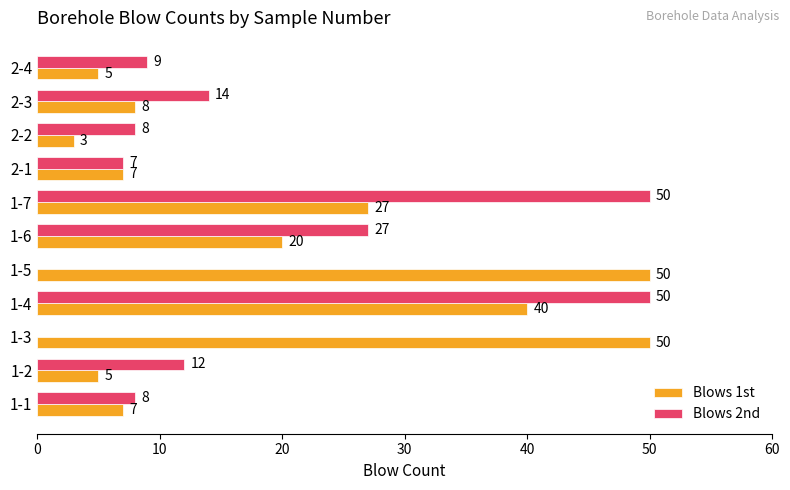

At which category is the sum across all series the highest?

1-4